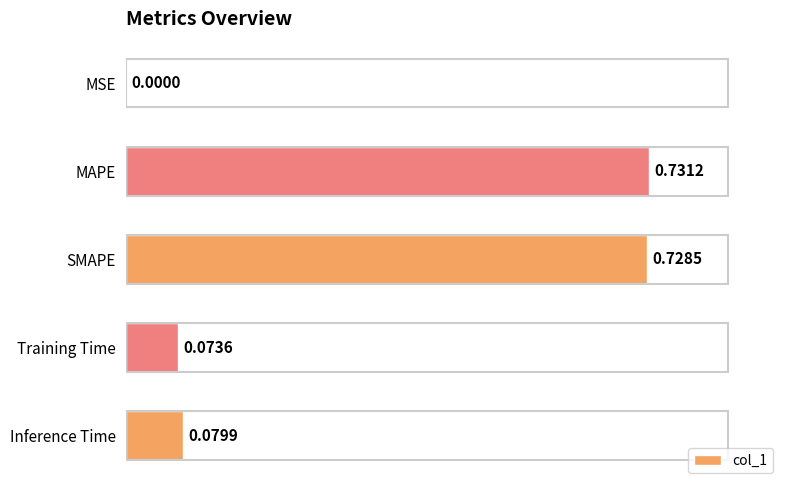

What is the sum of all values?

1.6